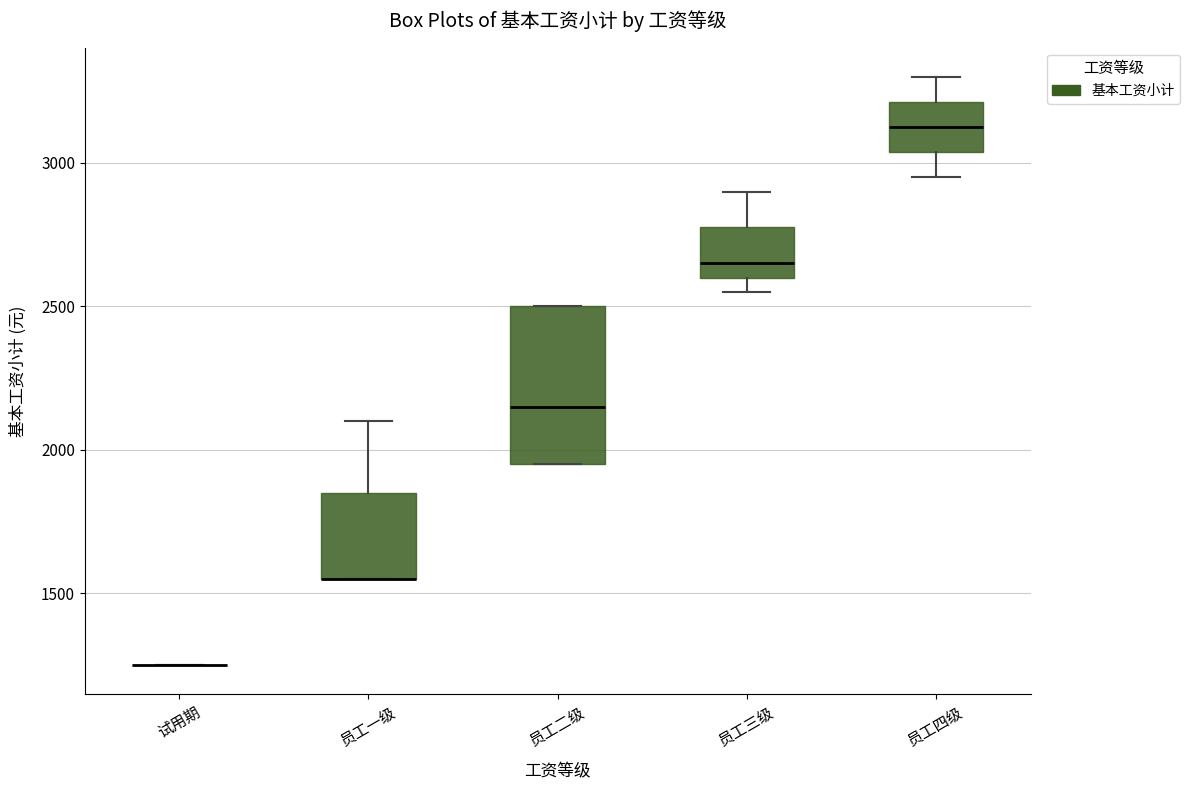

Reading left to right, transcribe this box plot: for each box, give where its median line is, the range the box spans, and where its two whiskers end, as read against the y-axis. The values are not printed on the chart, so give them approximately, as read against the axis.

试用期: box collapsed to a line at 1250, whiskers 1250 to 1250
员工一级: median 1550 (drawn on the box's lower edge), box 1550 to 1850, whiskers 1550 to 2100
员工二级: median 2150, box 1950 to 2500, whiskers 1950 to 2500
员工三级: median 2650, box 2600 to 2800, whiskers 2550 to 2900
员工四级: median 3150, box 3050 to 3200, whiskers 2950 to 3300